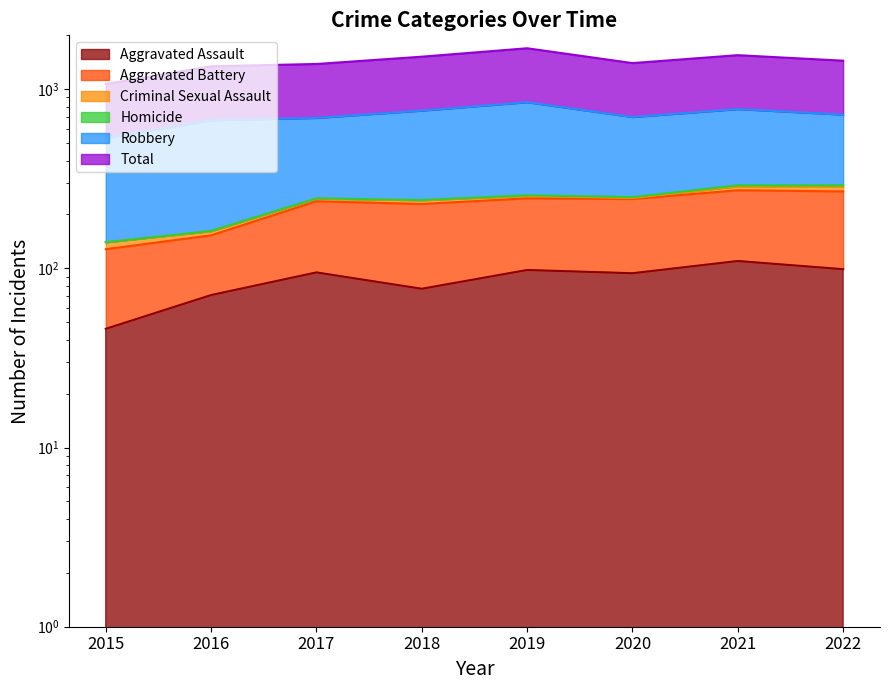

True or false: Aggravated Battery has a value of 161 at 2016.

True